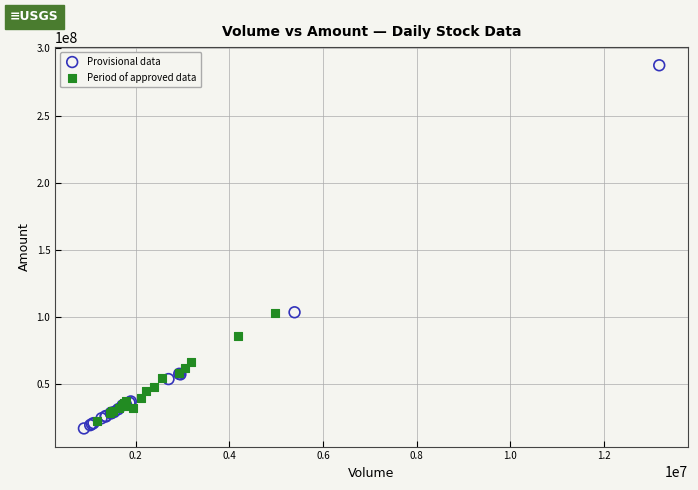

Which series has the largest Y range (max minus min)?

Provisional data